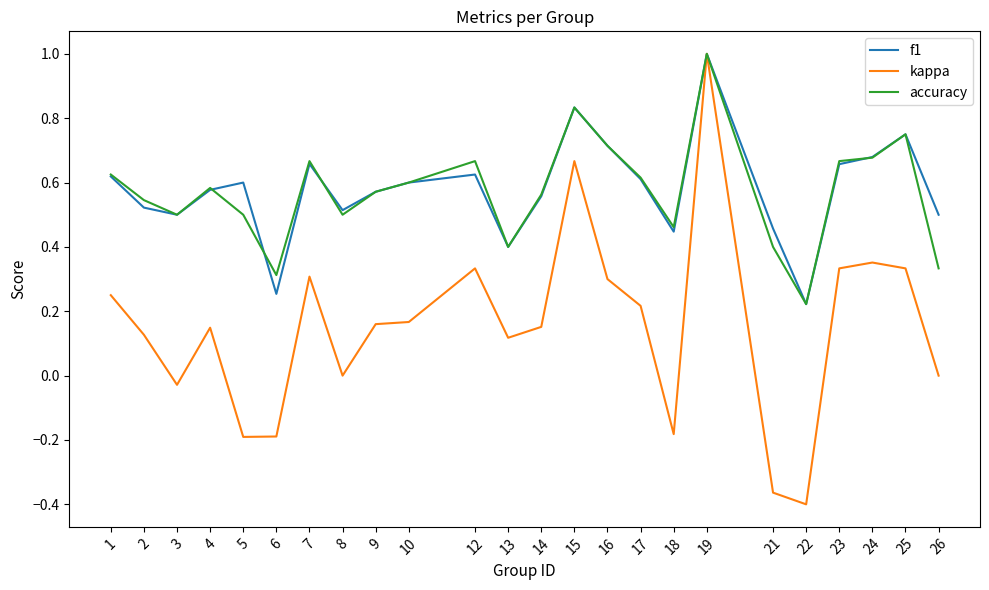

What are all the series names shown in the legend?

f1, kappa, accuracy